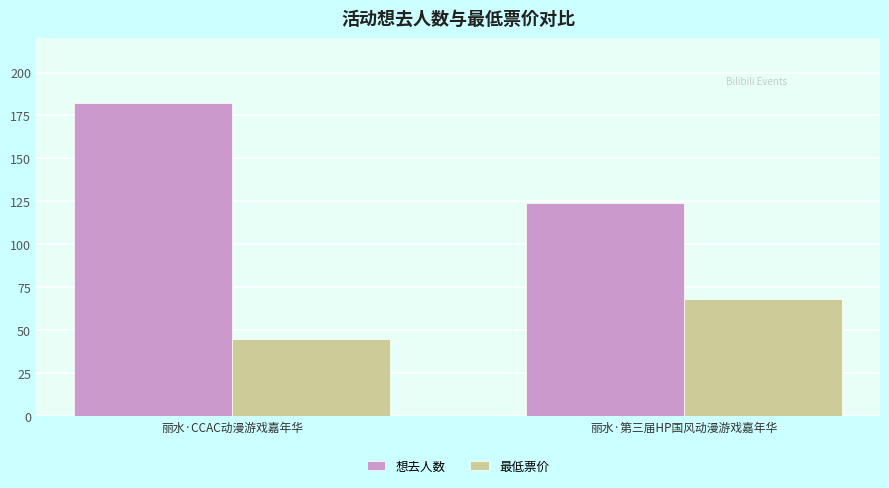

Which series changed the most between 丽水·CCAC动漫游戏嘉年华 and 丽水·第三届HP国风动漫游戏嘉年华?

想去人数